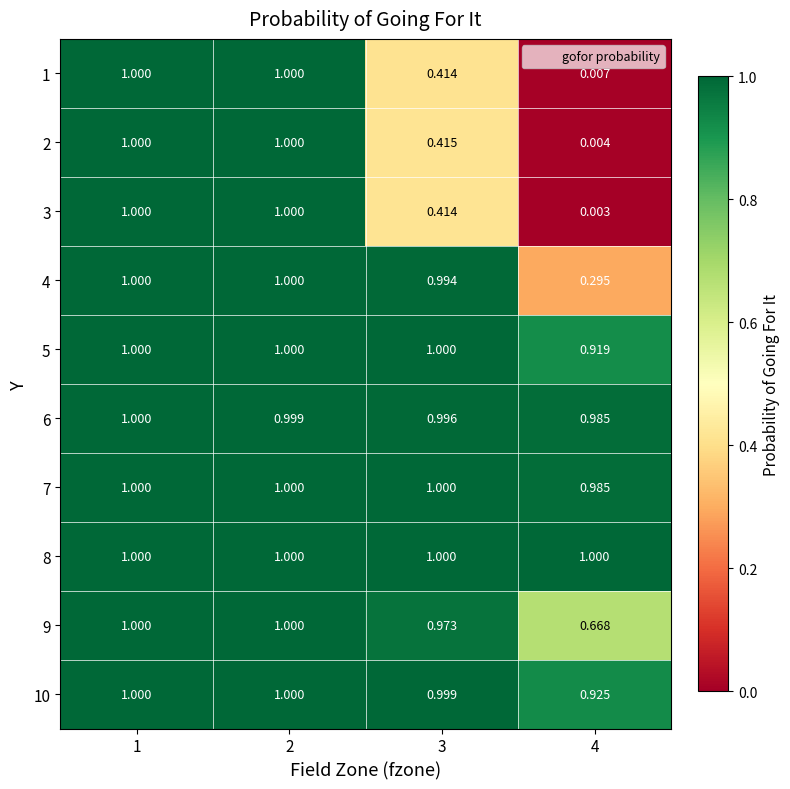

Is the value of 8 at 1 greater than the value of 5 at 4?

Yes